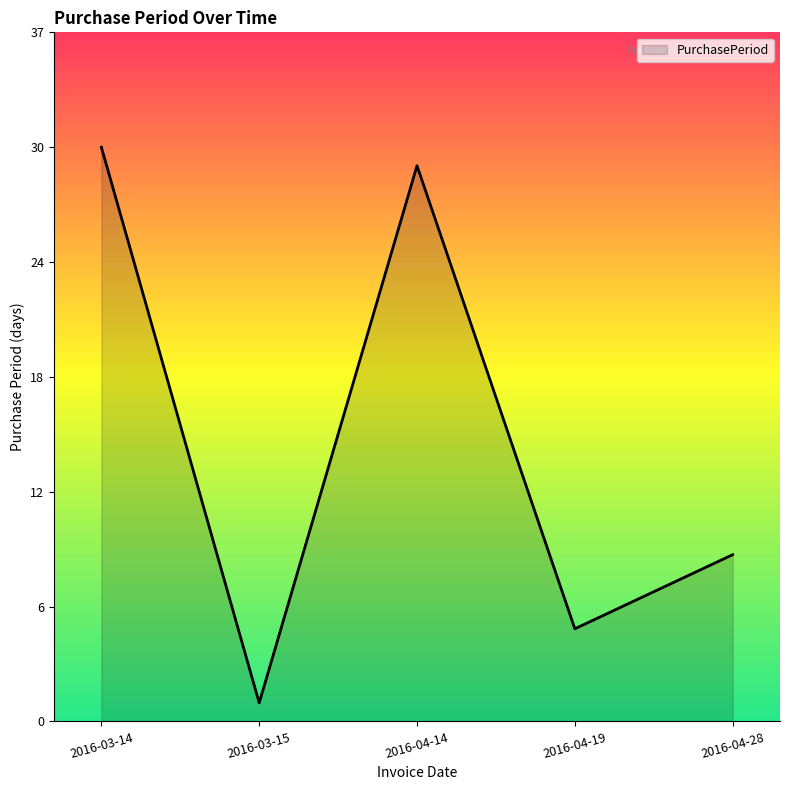

Where is the data nearest to the value 16?

2016-04-28